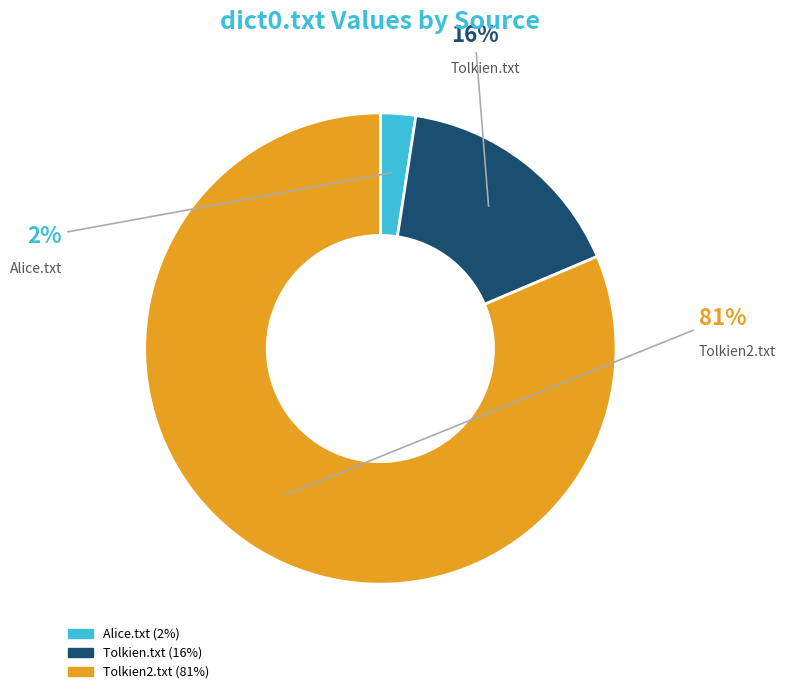

Which has a higher value, Tolkien.txt or Tolkien2.txt?

Tolkien2.txt